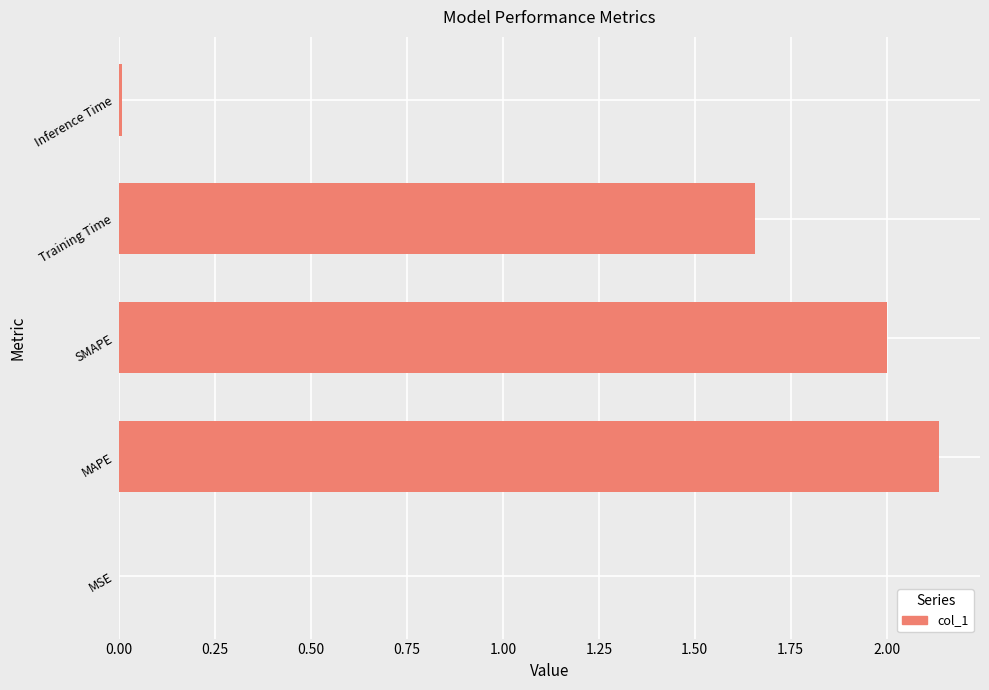

Are the bars horizontal?

Yes